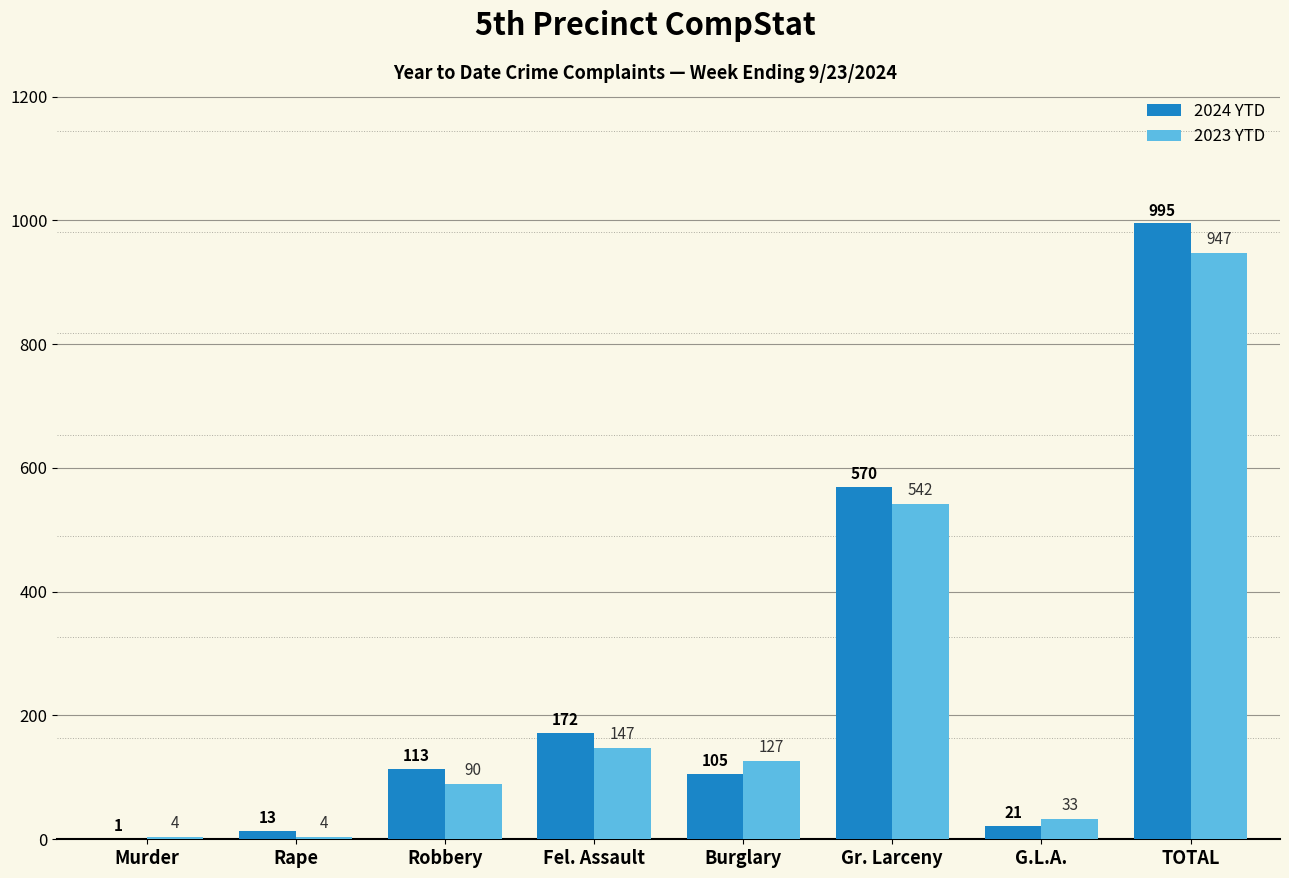

Is it true that 2024 YTD equals 172 at Fel. Assault?

True